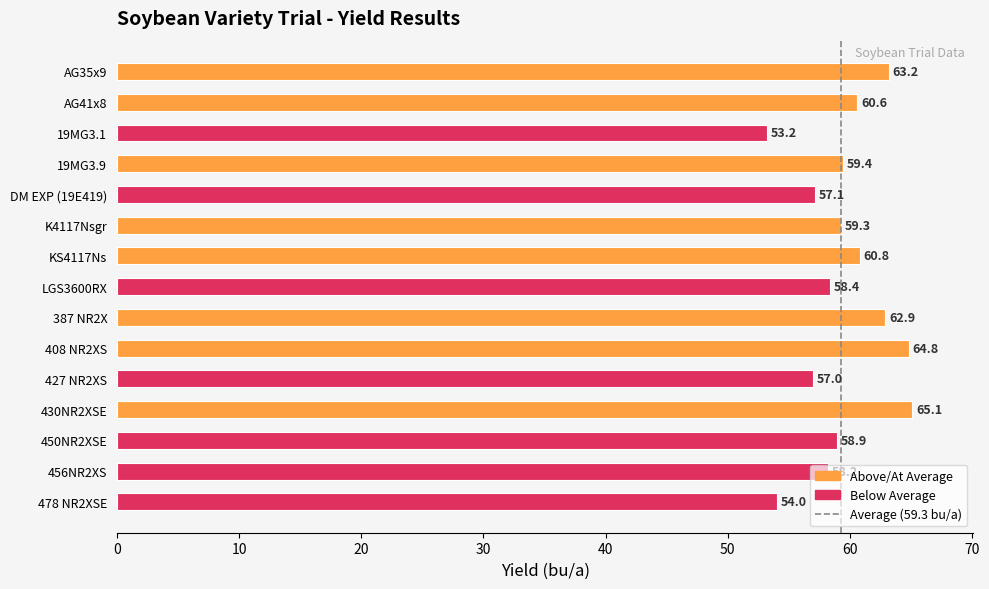

How many data points does each series have?

15